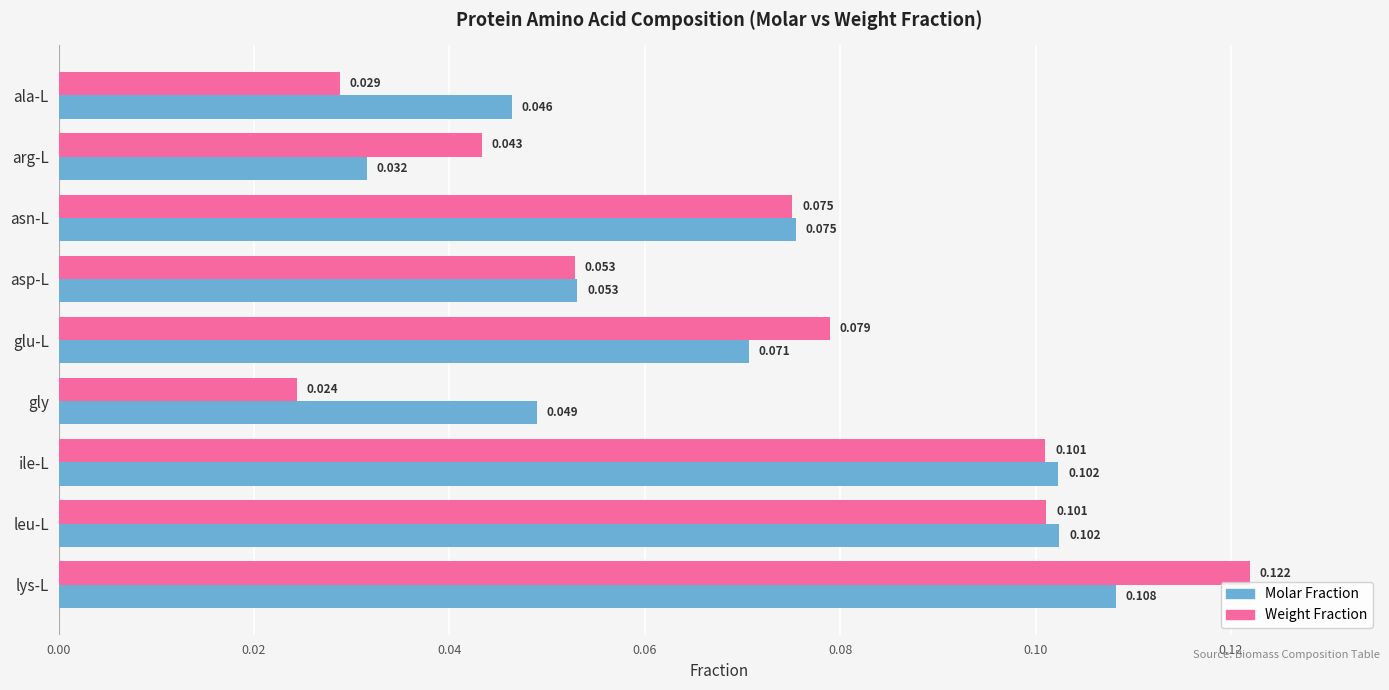

At which label does Weight Fraction reach its minimum?

gly